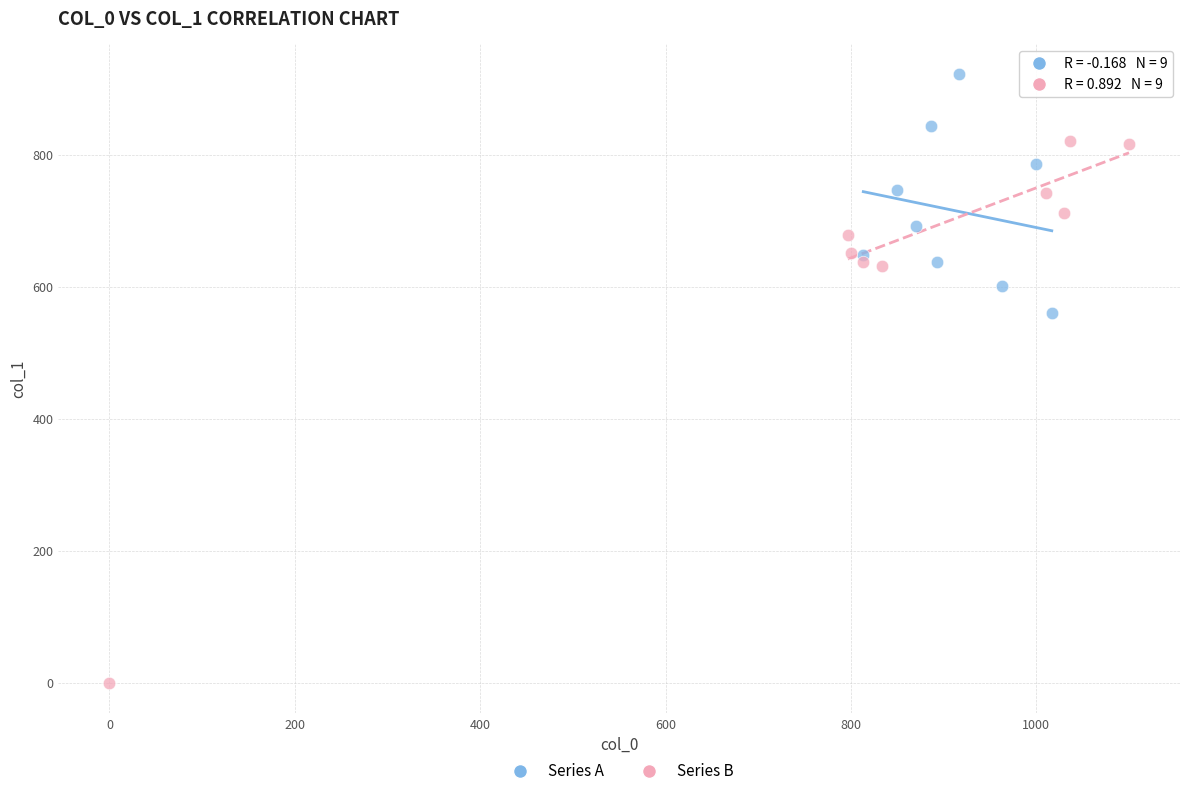

Which series has the widest spread of Y values?

Series B